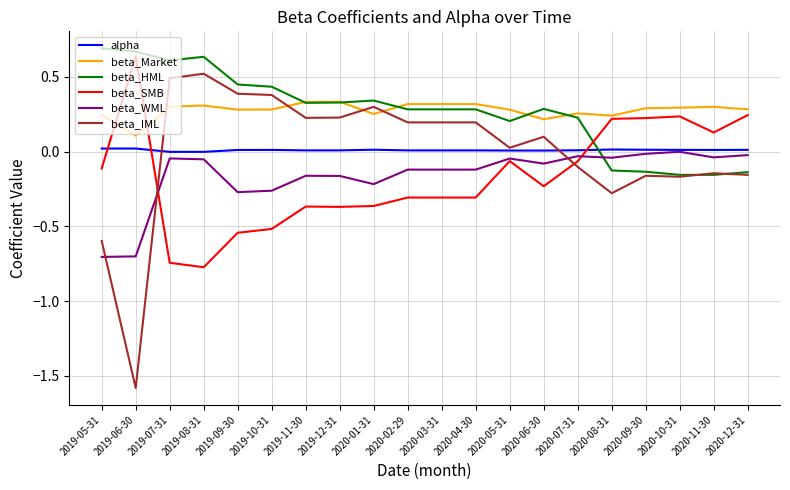

At how many categories does at least one series exceed 0?

20